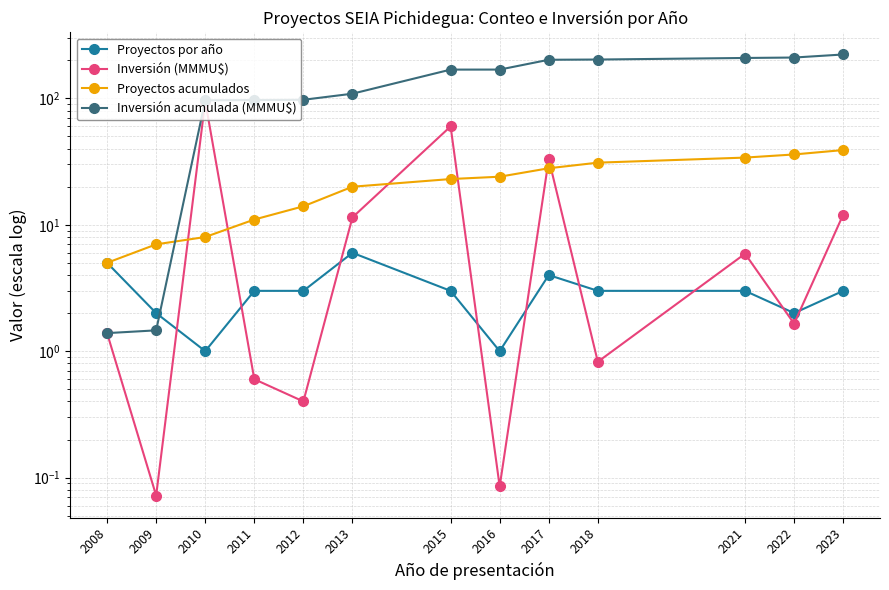

What is the minimum value shown in the chart?

0.1